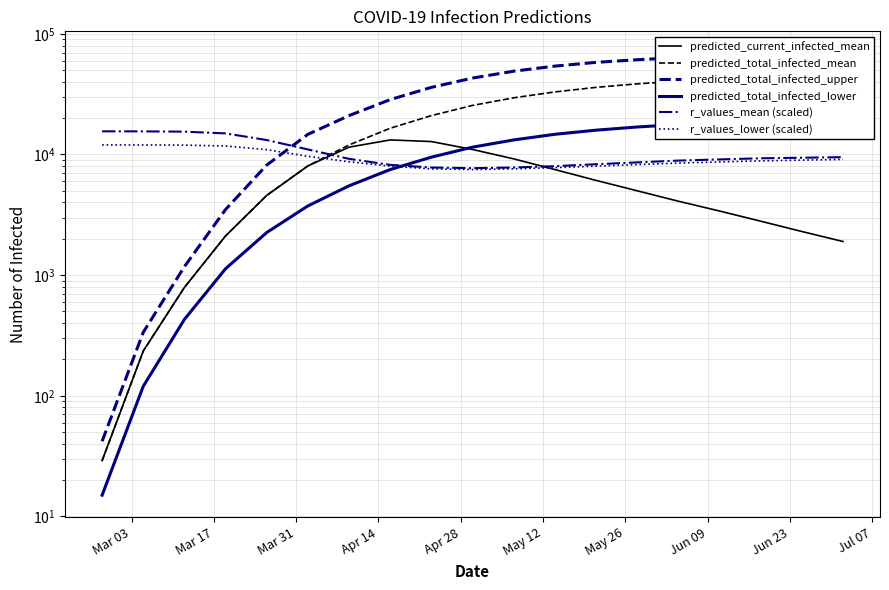

At which label does r_values_lower (scaled) first exceed 8700?

Mar 03